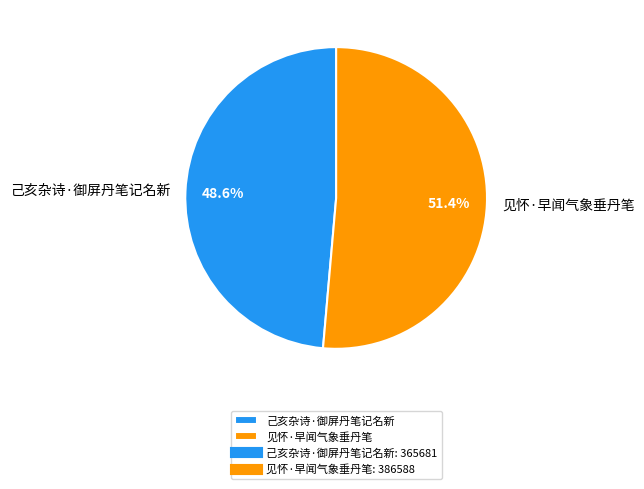

To the nearest percent, what is the difference between the largest and smallest slice percentages?

3%